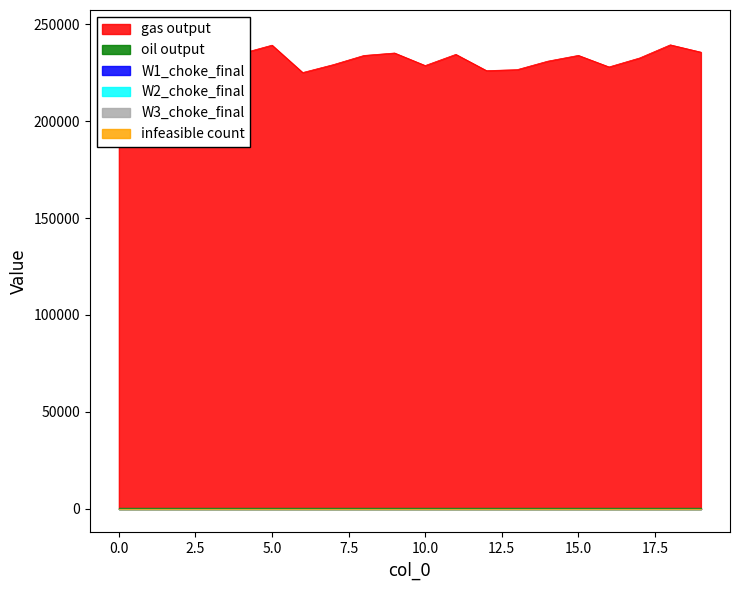

The value of gas output at 10 is 228697.9. True or false?

True